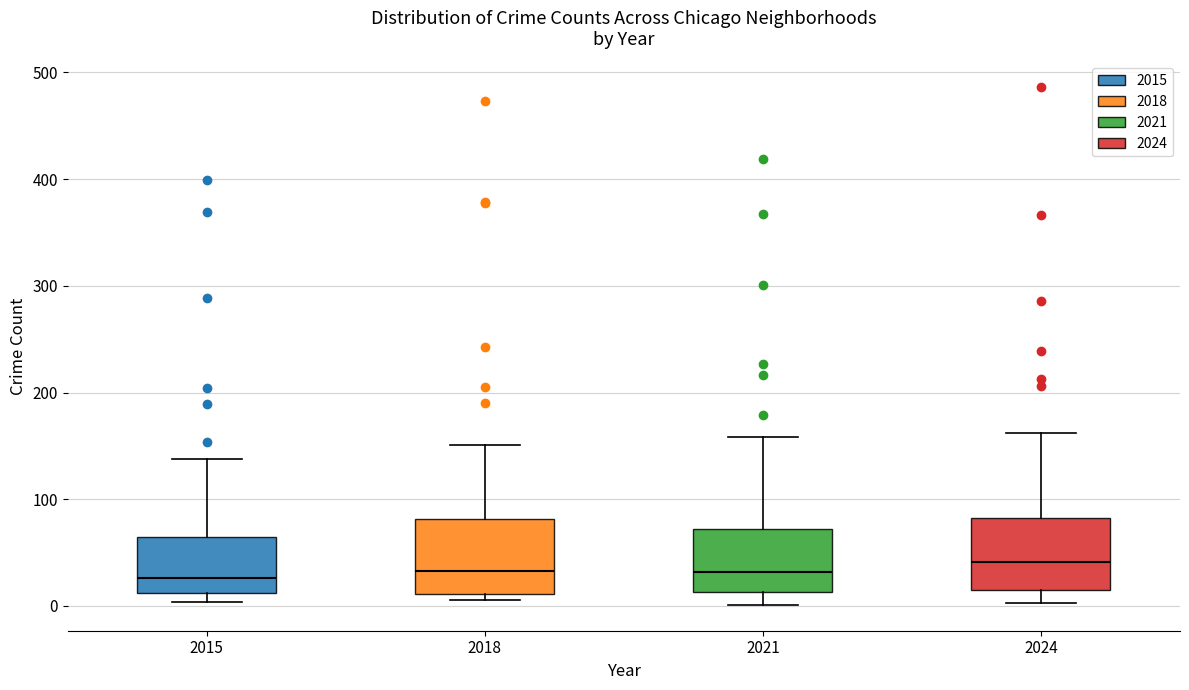

Reading left to right, transcribe this box plot: for each box, give where its median line is, the range the box spans, and where its two whiskers end, as read against the y-axis. The values are not printed on the chart, so give them approximately, as read against the axis.

2015: median 30, box 10 to 70, whiskers 0 to 140
2018: median 30, box 10 to 80, whiskers 10 (just below the box's lower edge) to 150
2021: median 30, box 10 to 70, whiskers 0 to 160
2024: median 40, box 20 to 80, whiskers 0 to 160